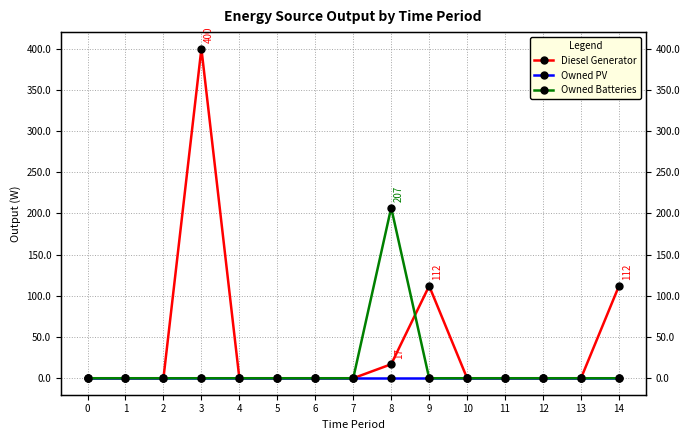

How many times do Diesel Generator and Owned Batteries cross each other?

1